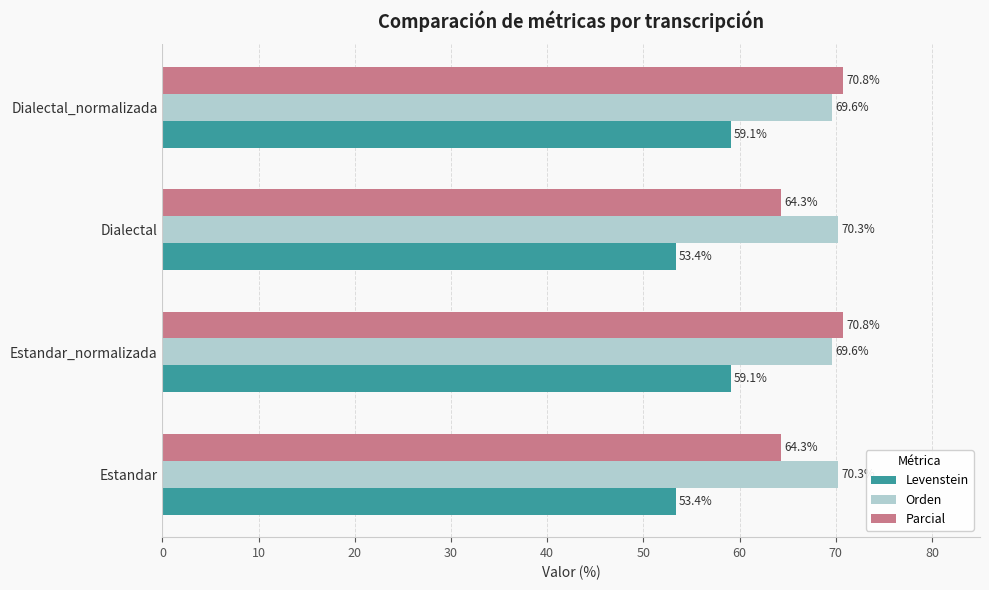

Which series has the largest total across all categories?

Orden